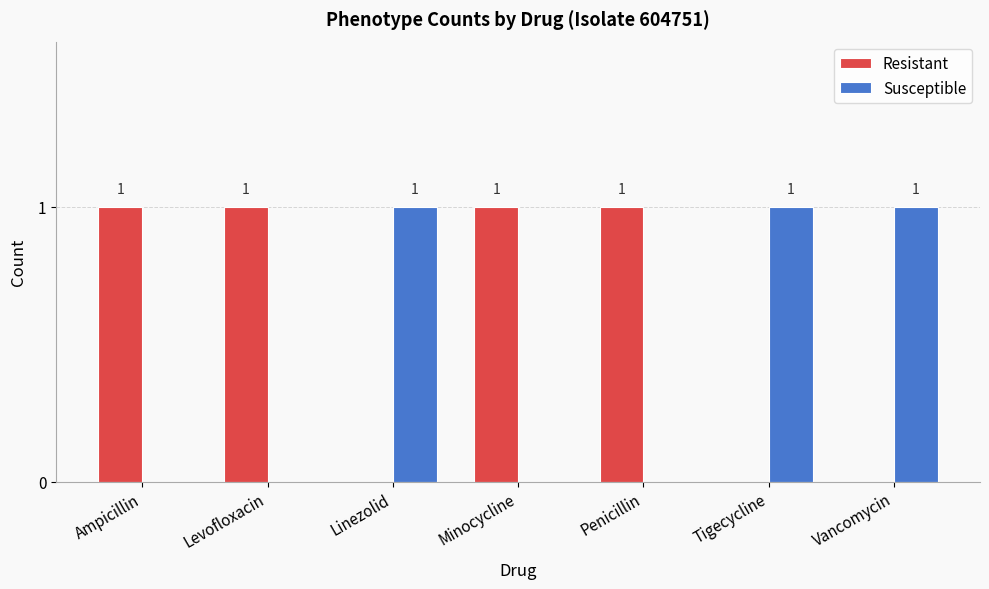

Reading left to right, transcribe all the data shown in this chart.

Resistant: 1	1	0	1	1	0	0
Susceptible: 0	0	1	0	0	1	1